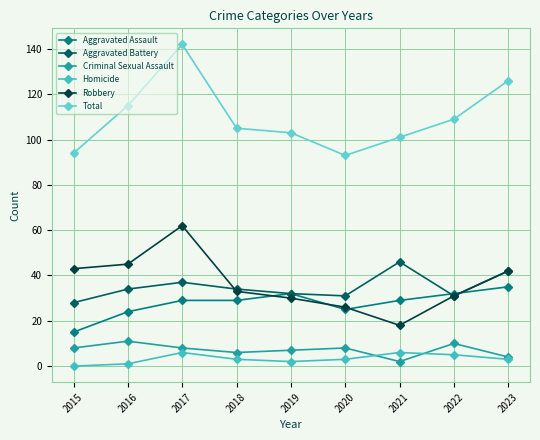

What is the difference between the second highest and second lowest values in the Total series?

32